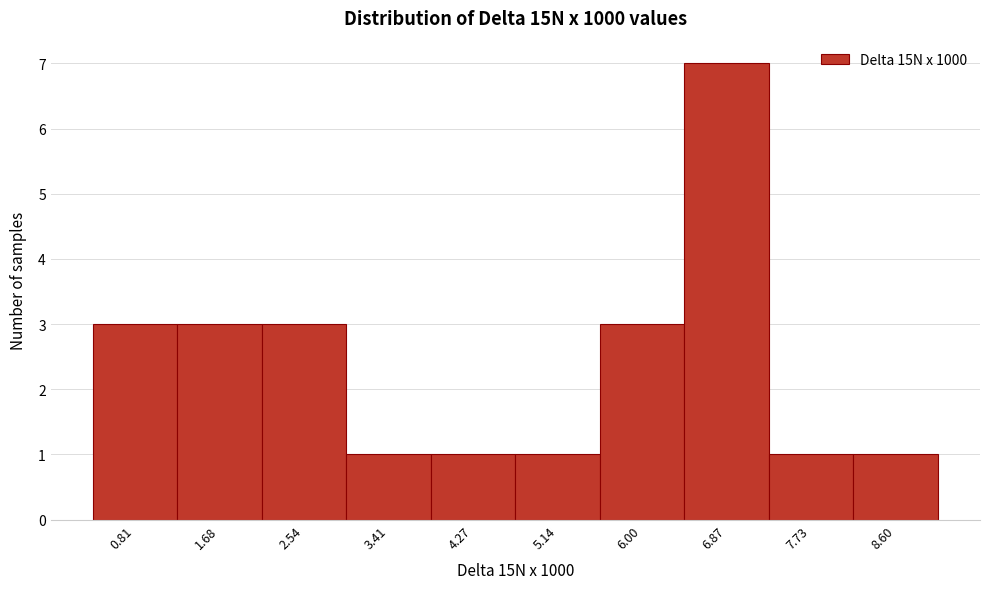

Over which range of the x-axis is the bar tallest?

6.4 to 7.3